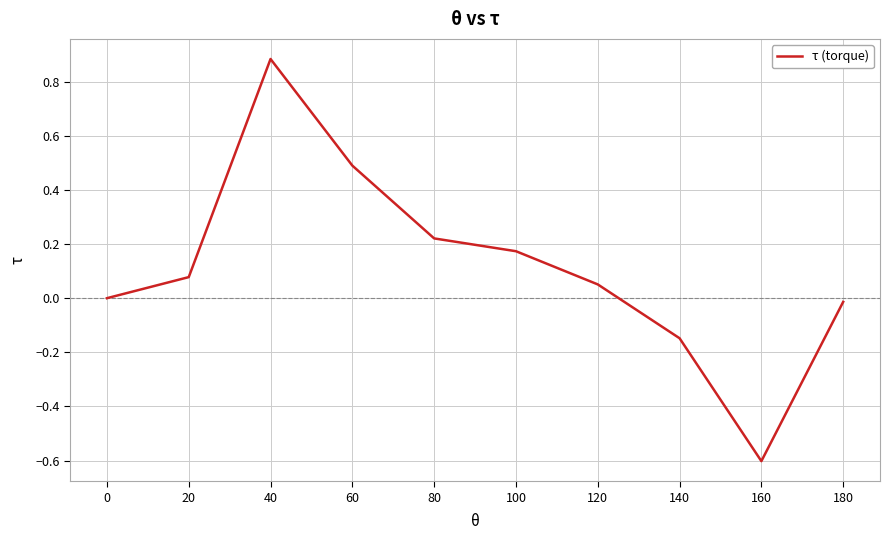

What is the smallest value displayed?

-0.6